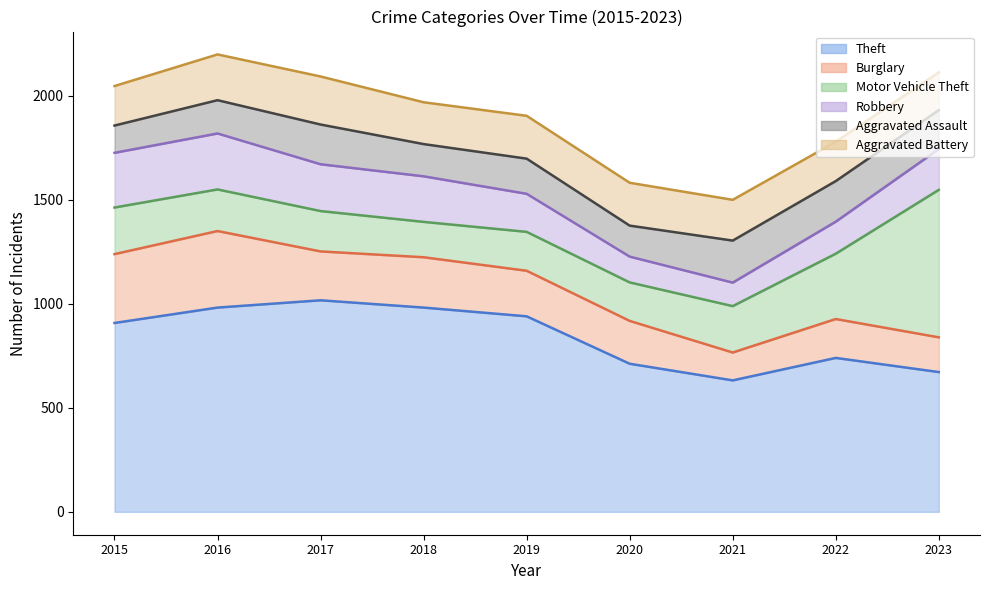

In Motor Vehicle Theft, how many points are higher than both neighbors (excluding endpoints)?

1